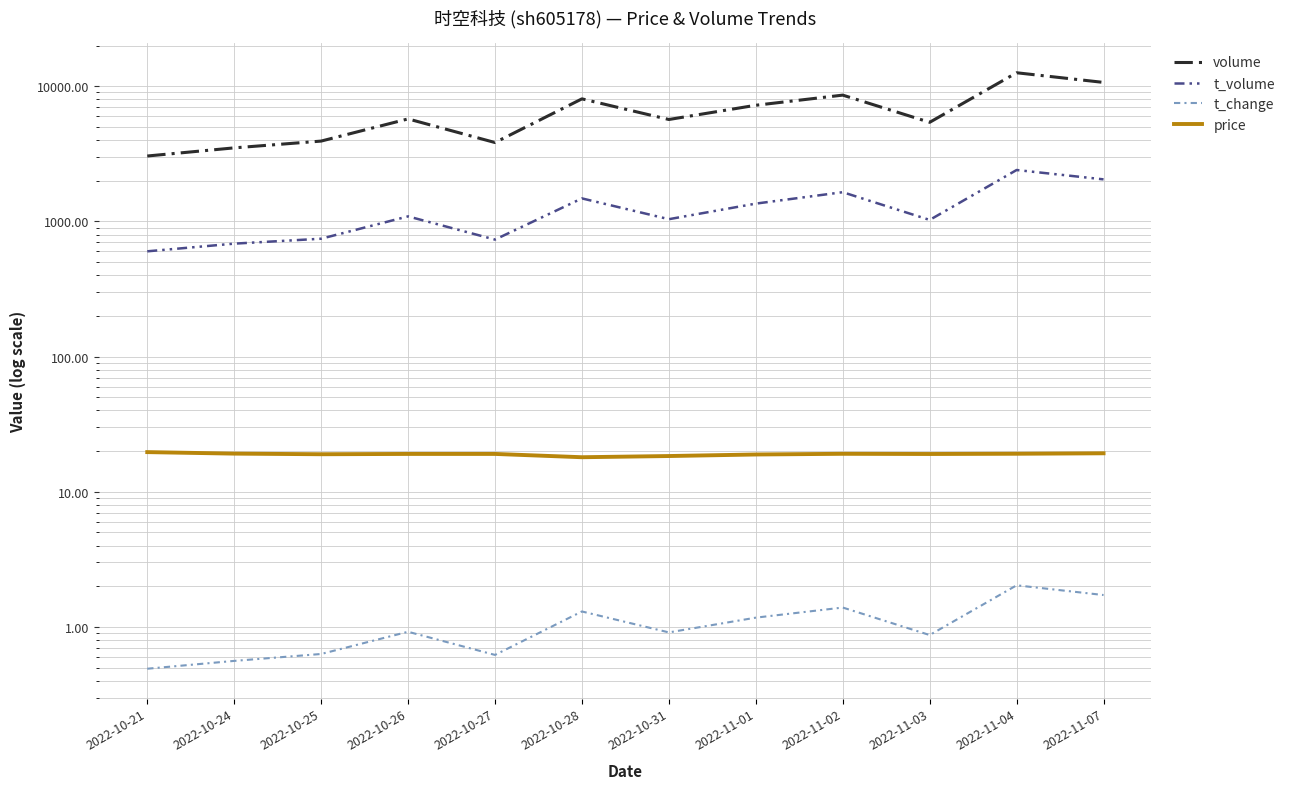

How many interior local valleys does the t_change series have?

3